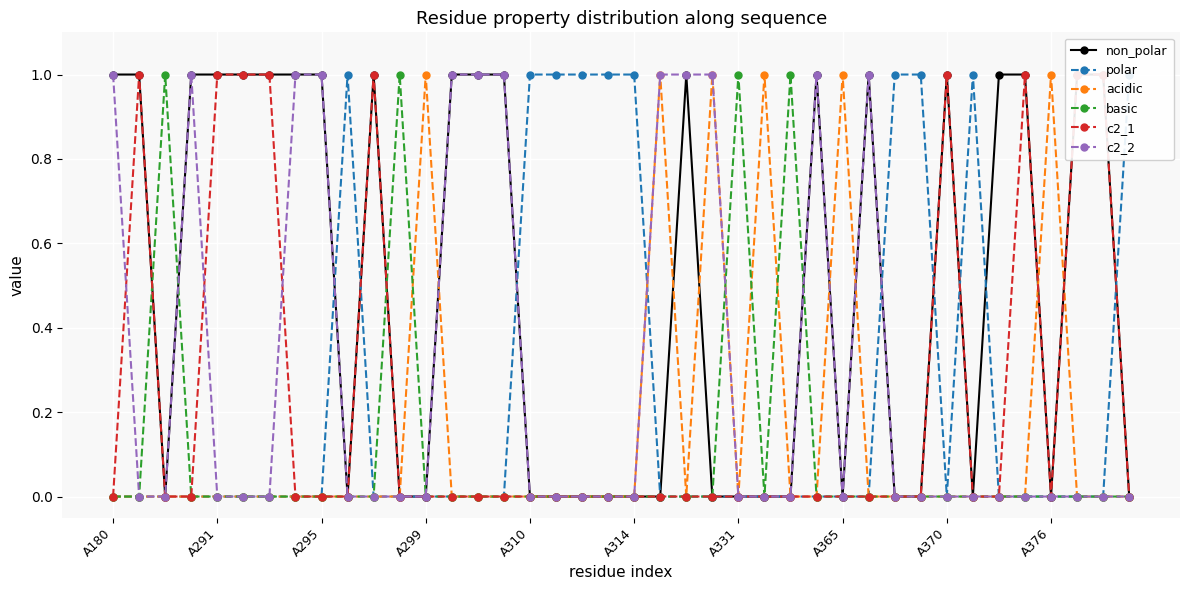

Which series has the largest total across all categories?

non_polar